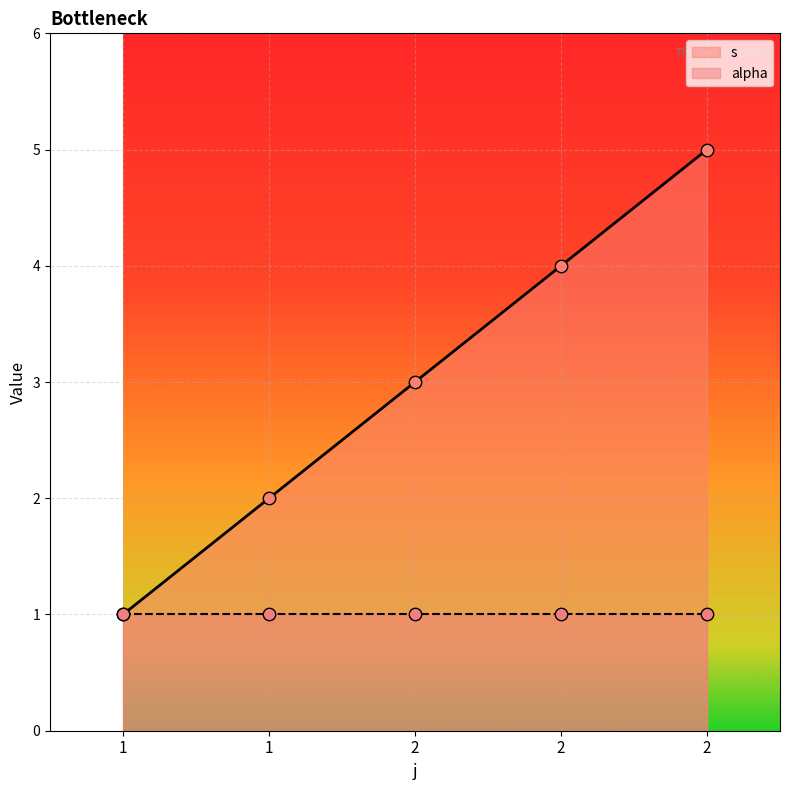

What is the change in value from 1 to 2?

+3